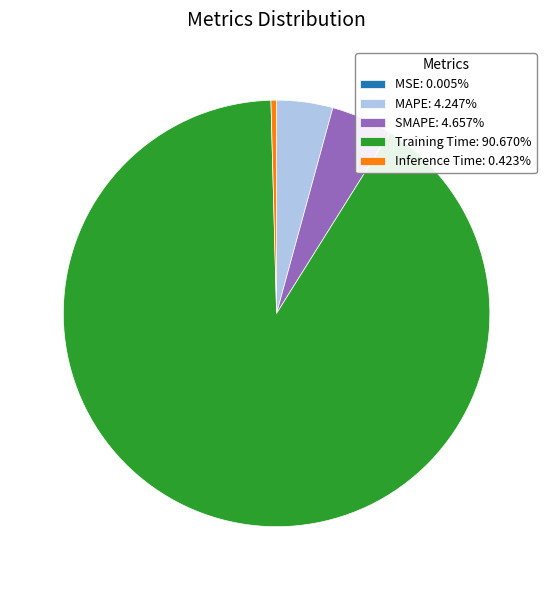

What is the largest slice in the pie chart?

Training Time